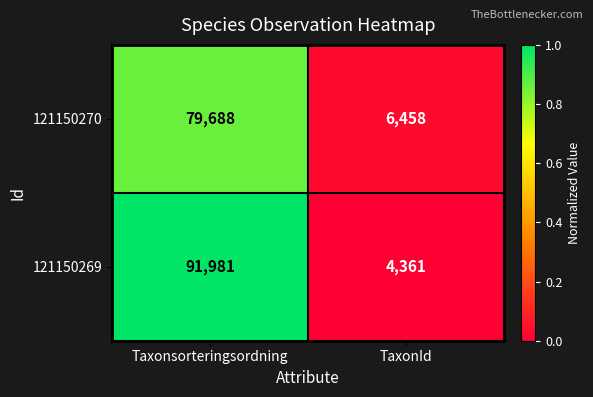

What is the difference between the 121150269 values at TaxonId and Taxonsorteringsordning?

87620